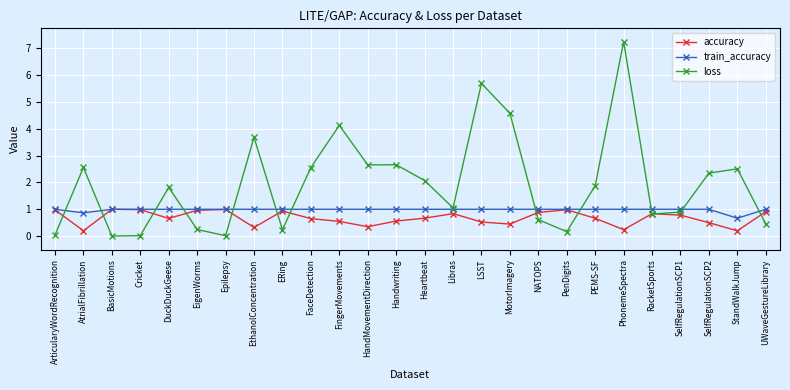

At which category is the sum across all series the highest?

PhonemeSpectra